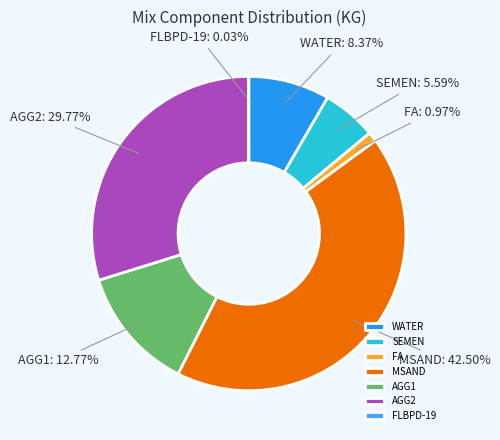

Which category has the biggest portion of the pie?

MSAND